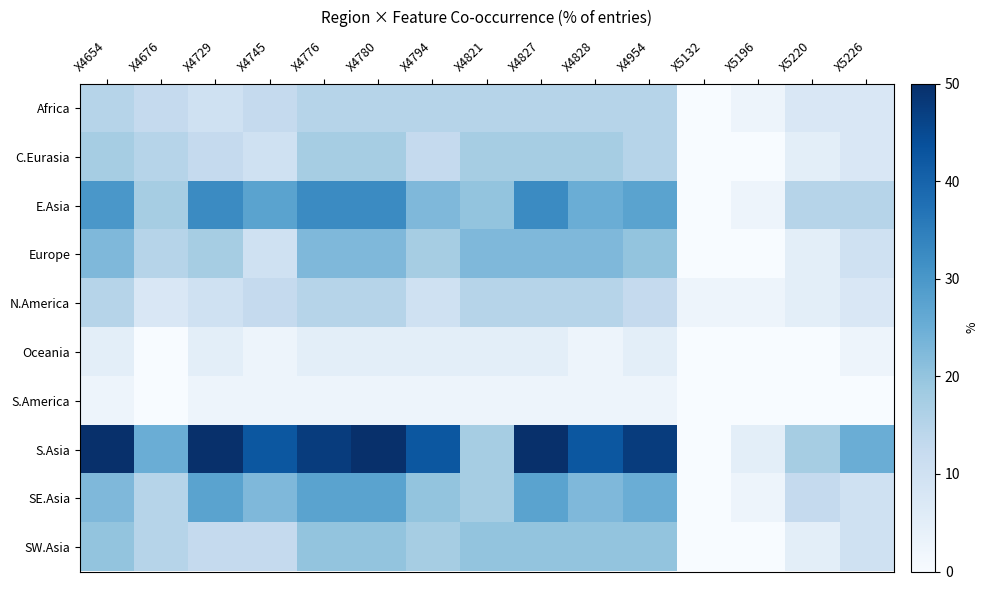

Count the number of categories in the chart.

15